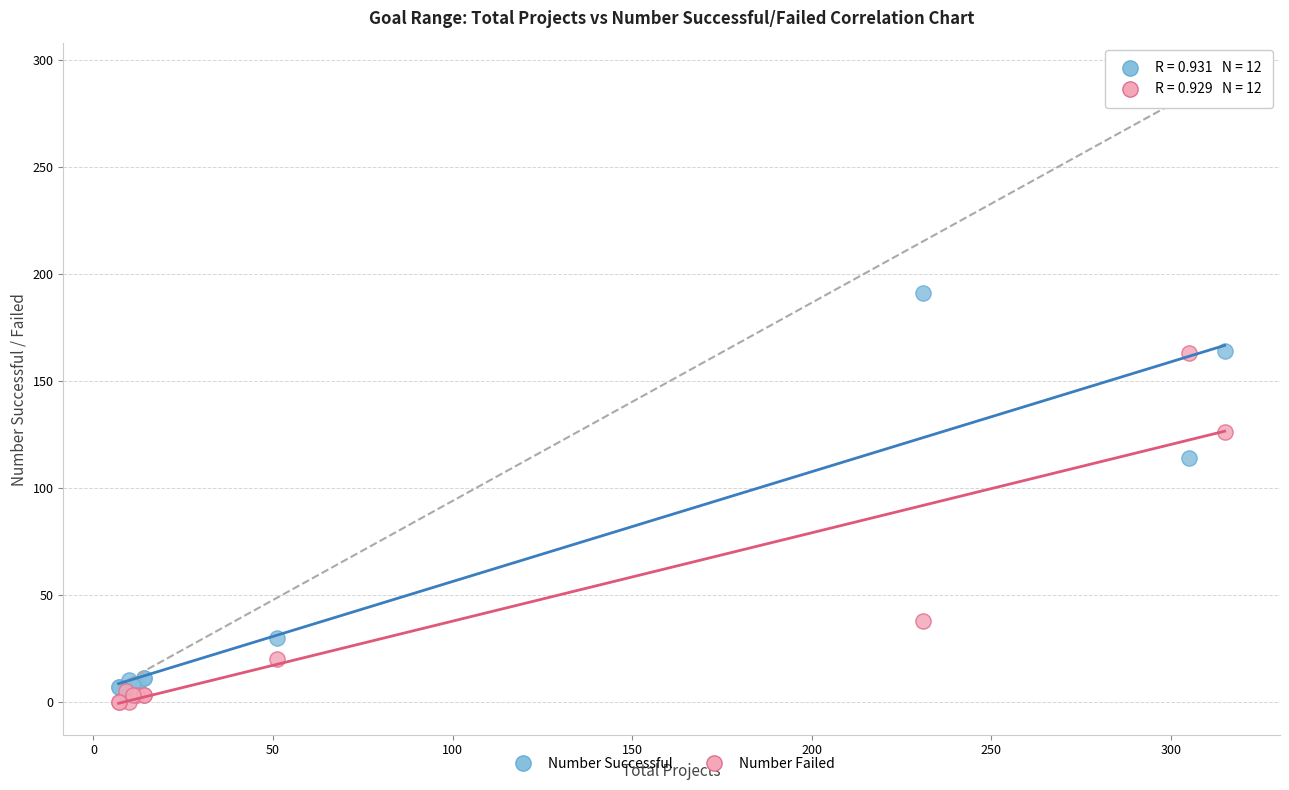

In the Number Failed series, what Y value is closest to 81?

38